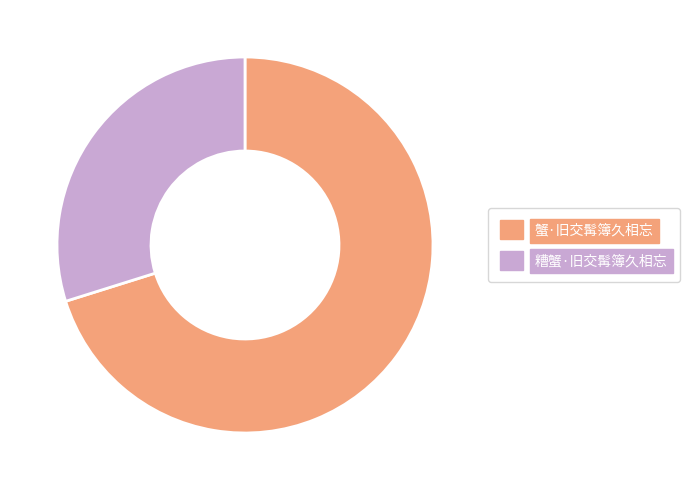

Is it true that 糟蟹·旧交髯簿久相忘 is 16% of the pie?

False